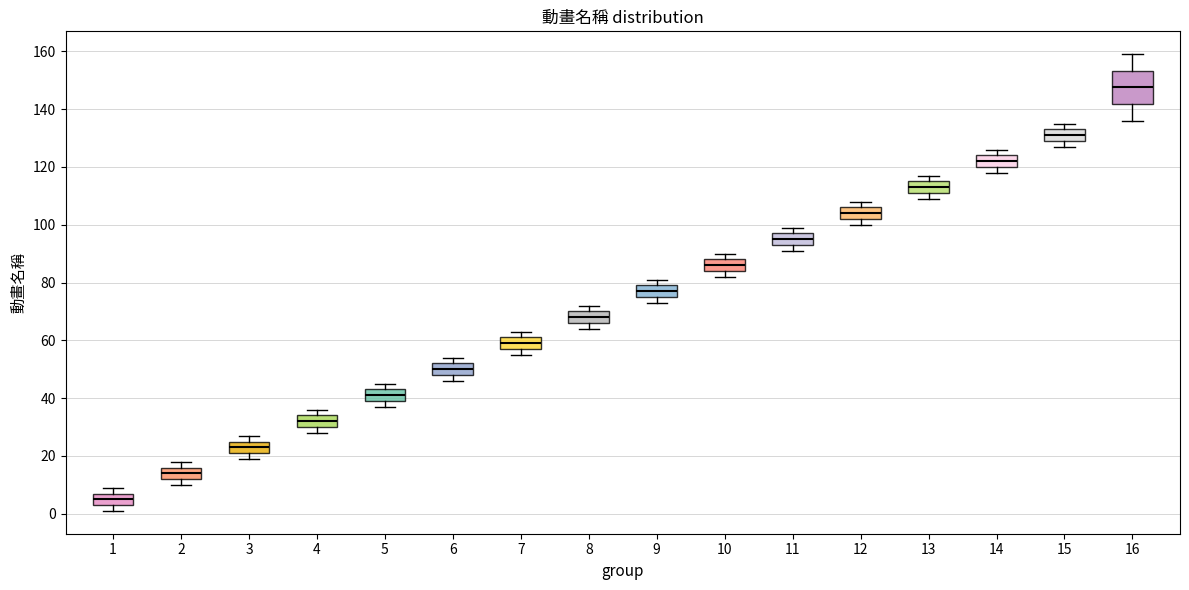

Reading left to right, transcribe this box plot: for each box, give where its median line is, the range the box spans, and where its two whiskers end, as read against the y-axis. The values are not printed on the chart, so give them approximately, as read against the axis.

1: median 6, box 4 to 8, whiskers 2 to 10
2: median 14, box 12 to 16, whiskers 10 to 18
3: median 24, box 22 to 26, whiskers 20 to 28
4: median 32, box 30 to 34, whiskers 28 to 36
5: median 42, box 40 to 44, whiskers 38 to 46
6: median 50, box 48 to 52, whiskers 46 to 54
7: median 60, box 58 to 62, whiskers 56 to 64
8: median 68, box 66 to 70, whiskers 64 to 72
9: median 78, box 76 to 80, whiskers 74 to 82
10: median 86, box 84 to 88, whiskers 82 to 90
11: median 96, box 94 to 98, whiskers 92 to 100
12: median 104, box 102 to 106, whiskers 100 to 108
13: median 114, box 112 to 116, whiskers 110 to 118
14: median 122, box 120 to 124, whiskers 118 to 126
15: median 132, box 130 to 134, whiskers 128 to 136
16: median 148, box 142 to 154, whiskers 136 to 160